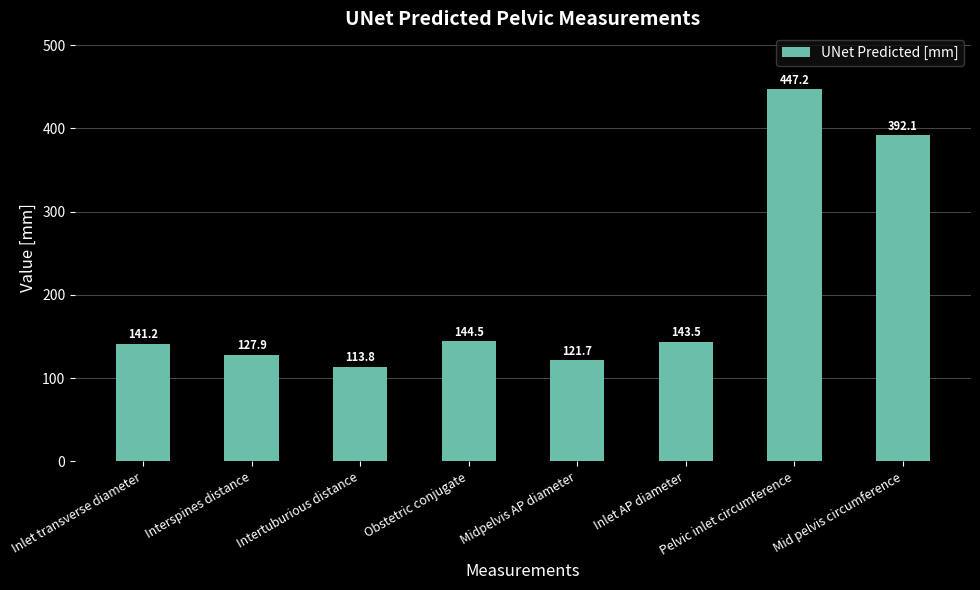

Read the value at Pelvic inlet circumference.

447.2